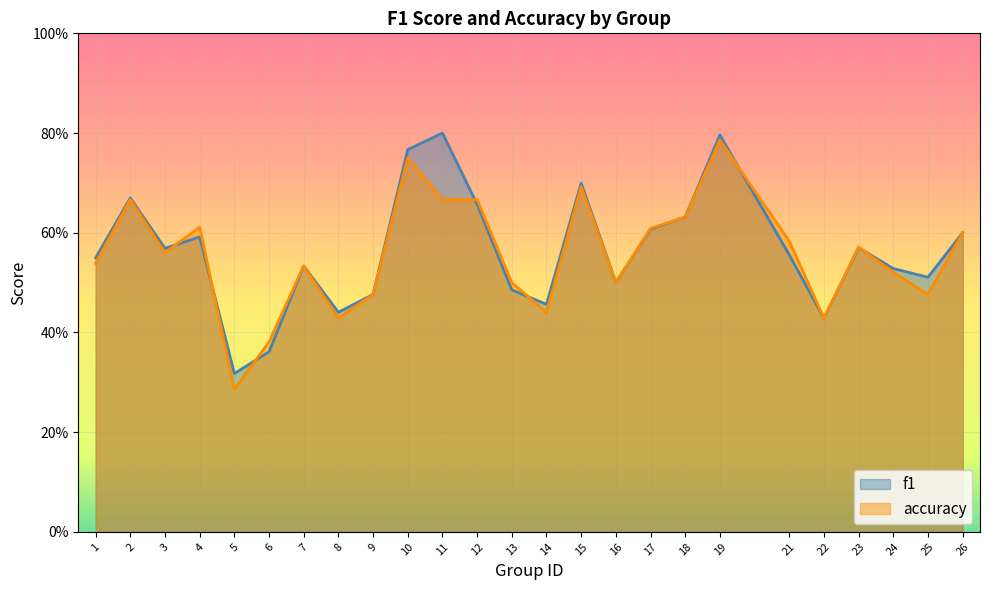

At 21, list the series in order from largest to smallest.

accuracy, f1